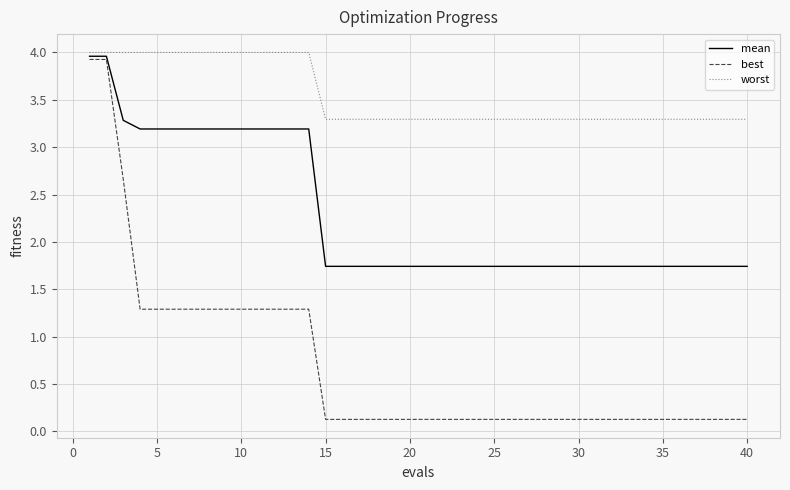

How many lines are shown in the chart?

3